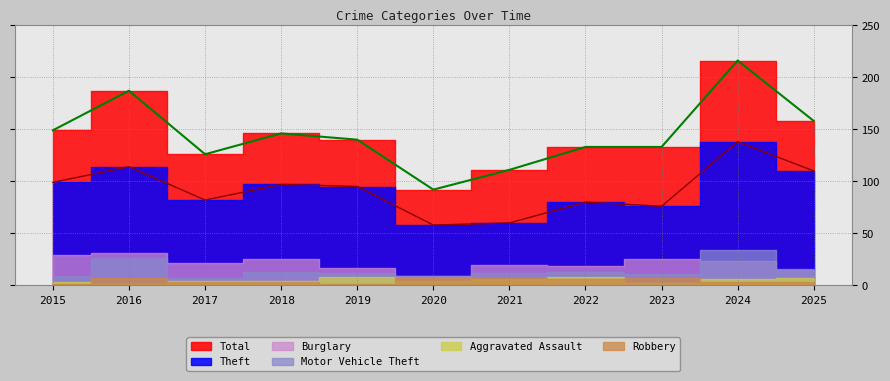

Where does the Robbery series first go above 3?

2016